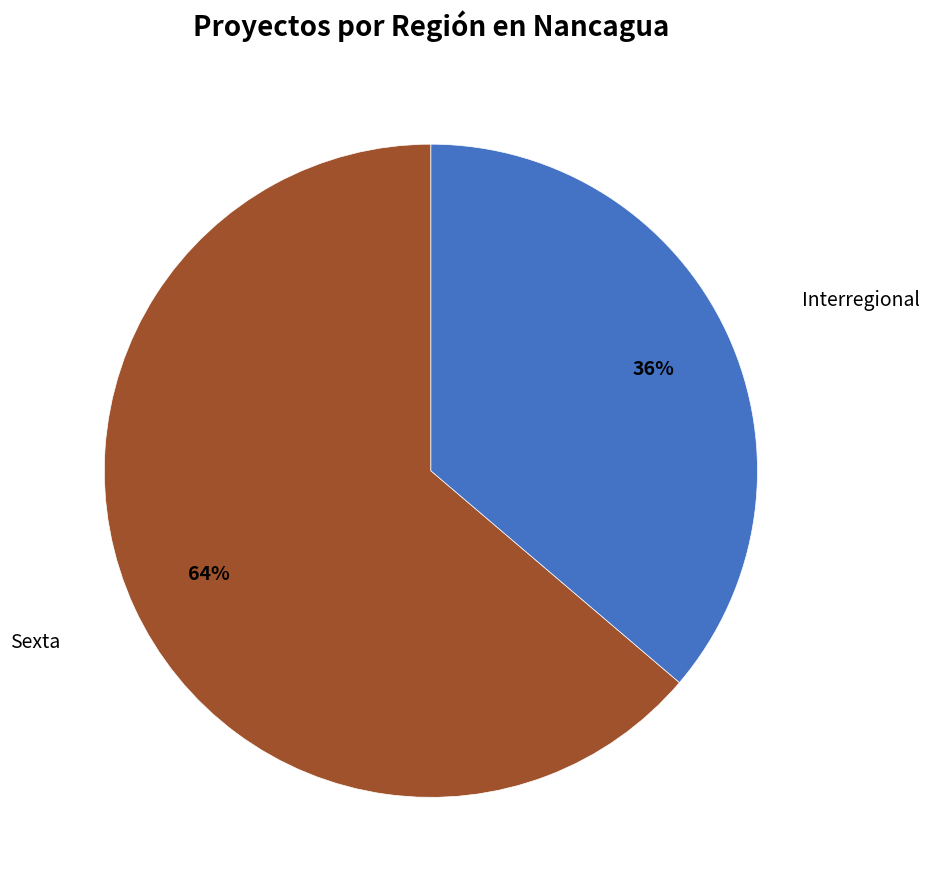

Is there any slice that represents more than half of the pie?

Yes